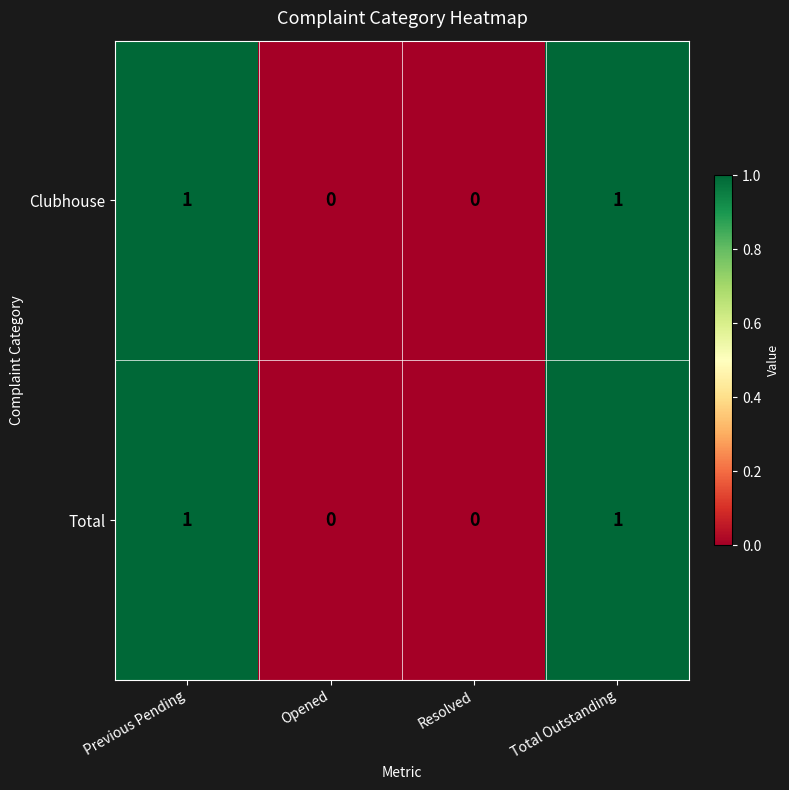

Reading right to left, list all the values displayed in this chart.

Clubhouse: 1	0	0	1
Total: 1	0	0	1